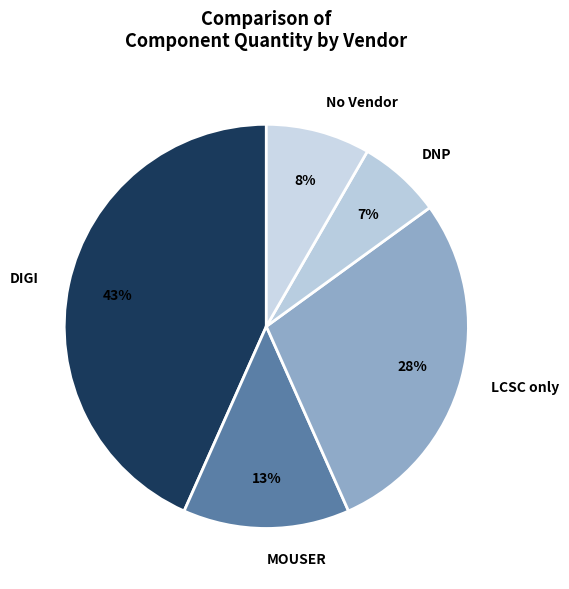

Count the number of slices in the pie.

5